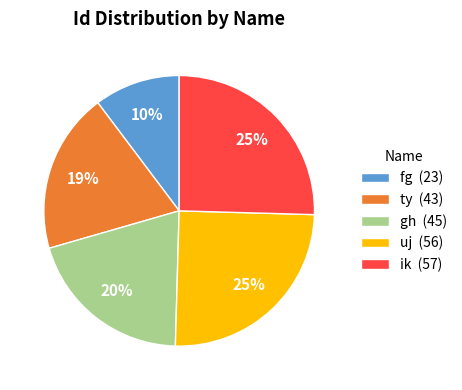

The fg slice represents 10% of the pie. True or false?

True